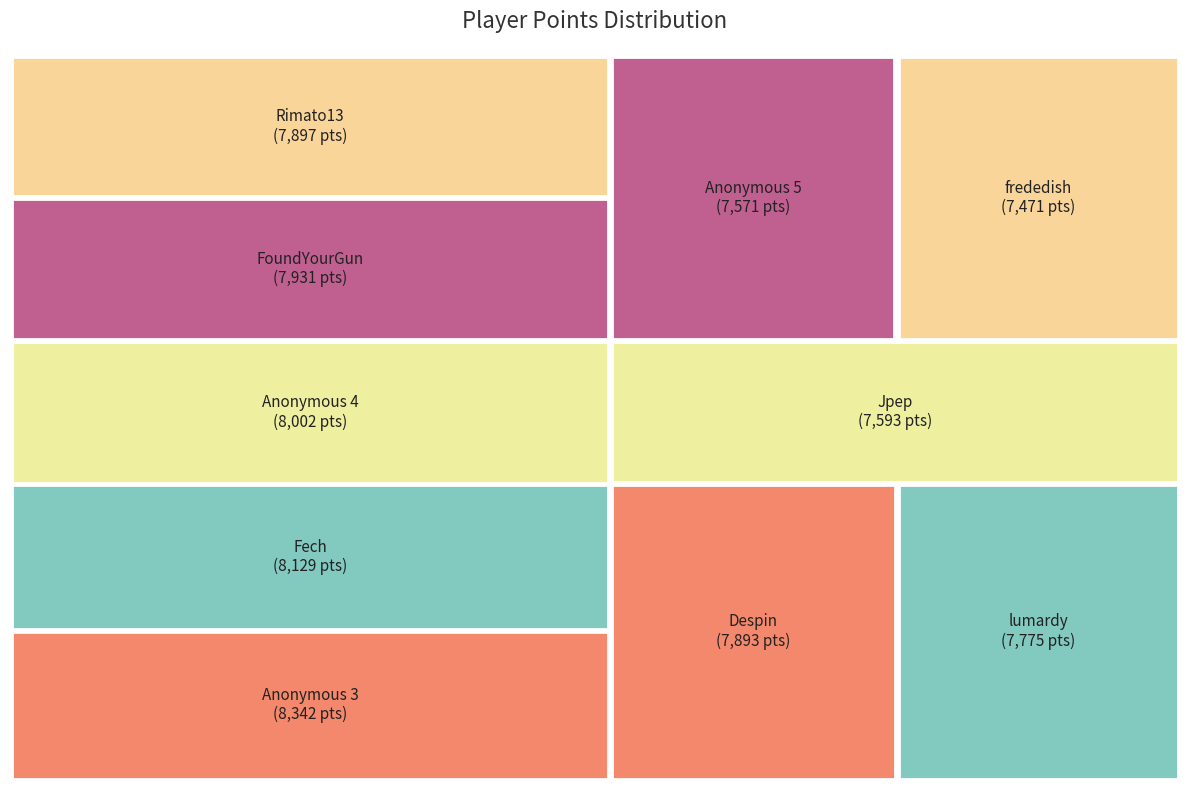

Which category has the smallest portion of the pie?

frededish